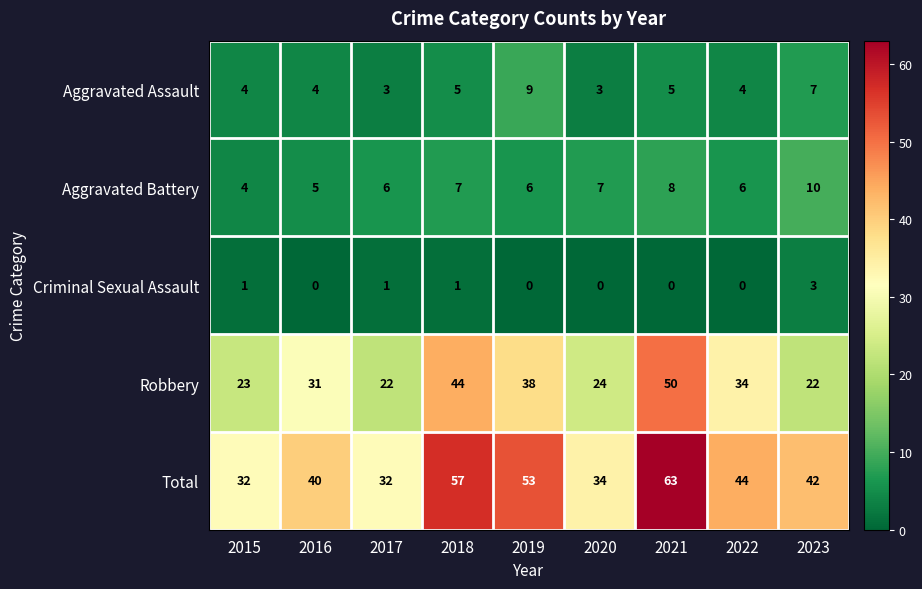

Which series changed the most between 2017 and 2023?

Total